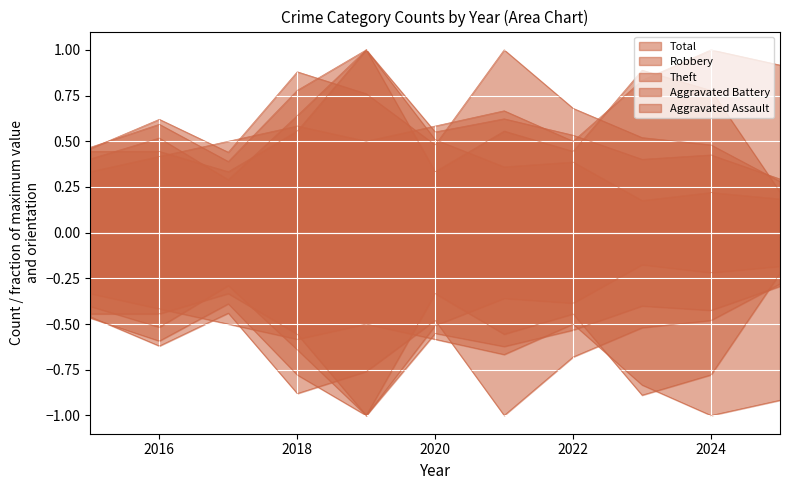

At which label does Robbery reach its minimum?

2025